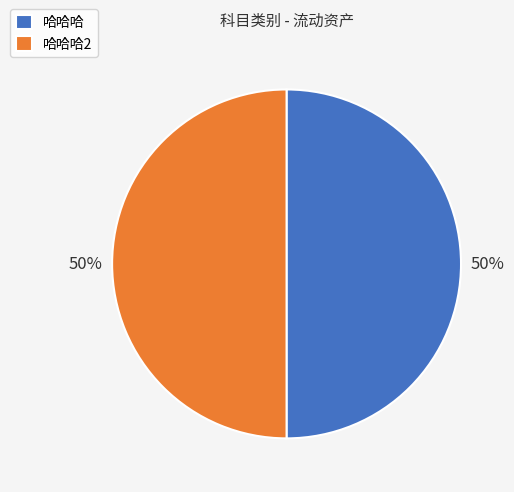

What percentage is the 哈哈哈2 slice, to the nearest percent?

50%